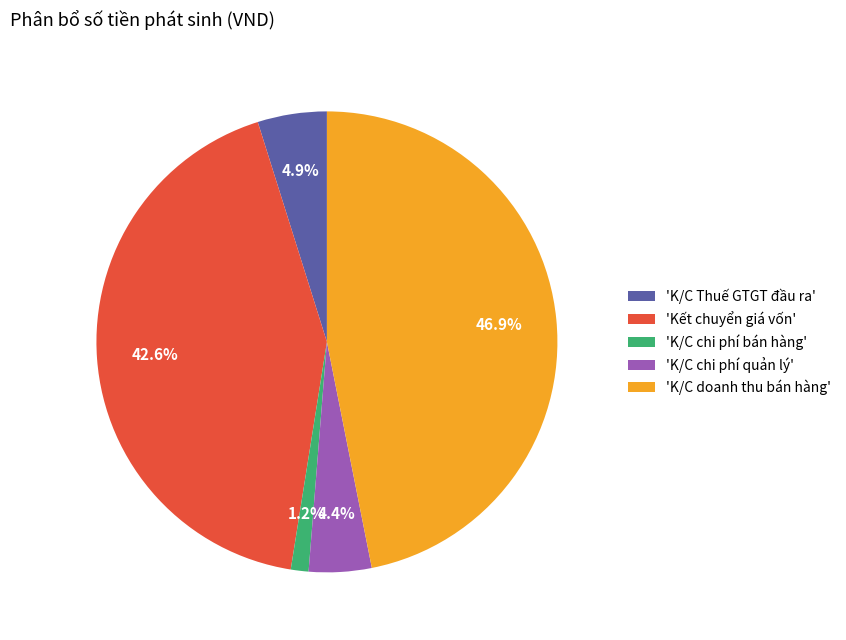

Is there a majority slice in this chart?

No